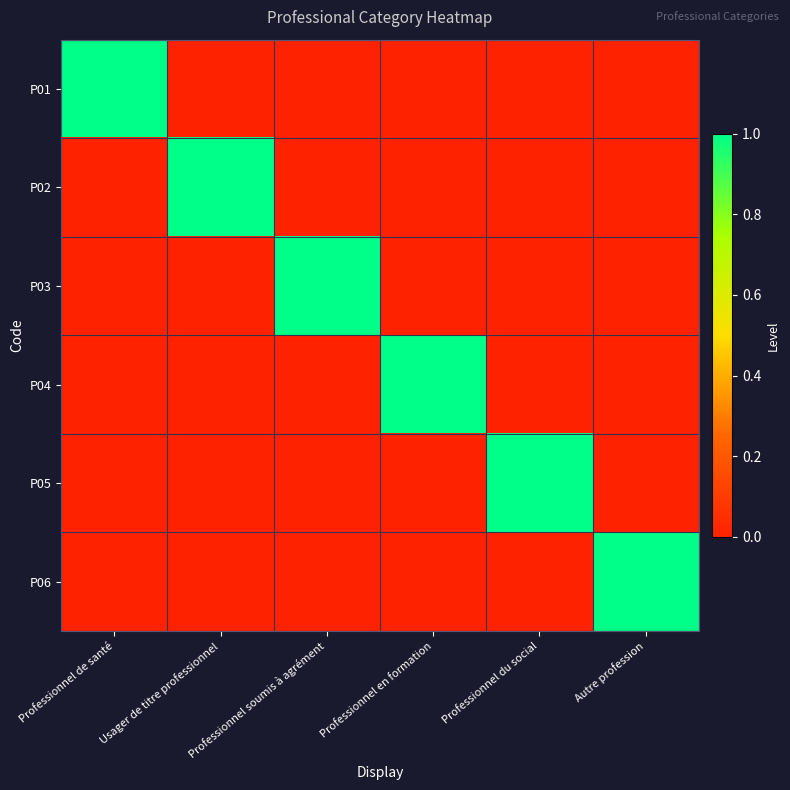

Reading left to right, extract all data points from this chart.

P01: Professionnel de santé=1	Usager de titre professionnel=0	Professionnel soumis à agrément=0	Professionnel en formation=0	Professionnel du social=0	Autre profession=0
P02: Professionnel de santé=0	Usager de titre professionnel=1	Professionnel soumis à agrément=0	Professionnel en formation=0	Professionnel du social=0	Autre profession=0
P03: Professionnel de santé=0	Usager de titre professionnel=0	Professionnel soumis à agrément=1	Professionnel en formation=0	Professionnel du social=0	Autre profession=0
P04: Professionnel de santé=0	Usager de titre professionnel=0	Professionnel soumis à agrément=0	Professionnel en formation=1	Professionnel du social=0	Autre profession=0
P05: Professionnel de santé=0	Usager de titre professionnel=0	Professionnel soumis à agrément=0	Professionnel en formation=0	Professionnel du social=1	Autre profession=0
P06: Professionnel de santé=0	Usager de titre professionnel=0	Professionnel soumis à agrément=0	Professionnel en formation=0	Professionnel du social=0	Autre profession=1